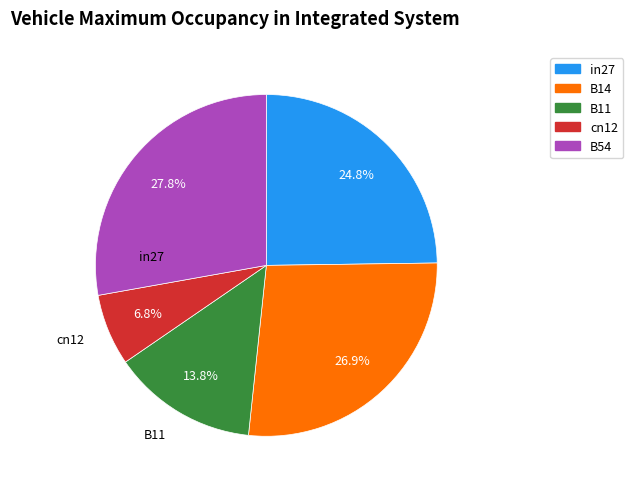

To the nearest percent, what is the average slice percentage?

20%